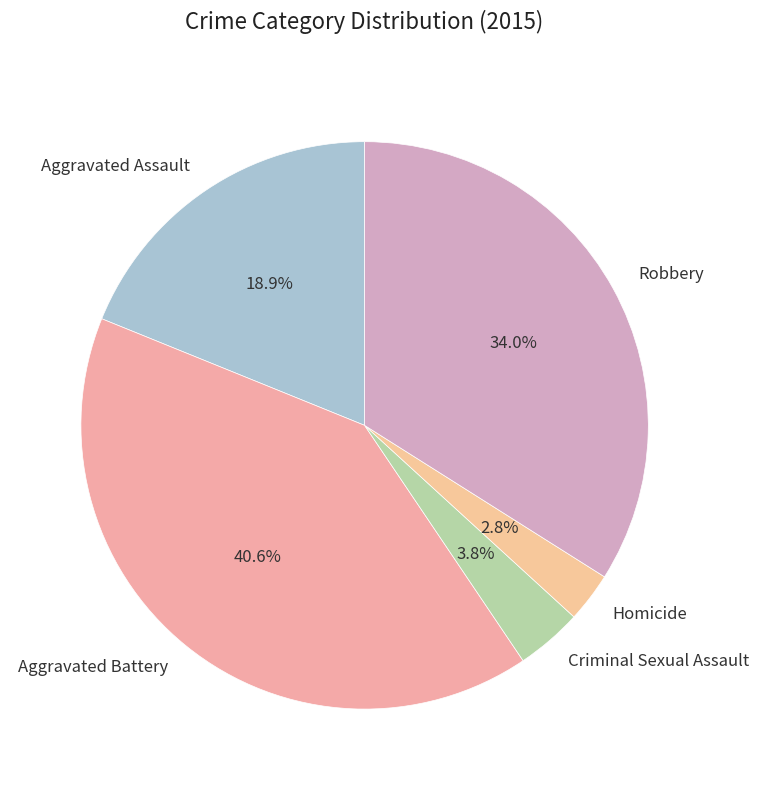

Between Criminal Sexual Assault and Aggravated Assault, which is larger?

Aggravated Assault